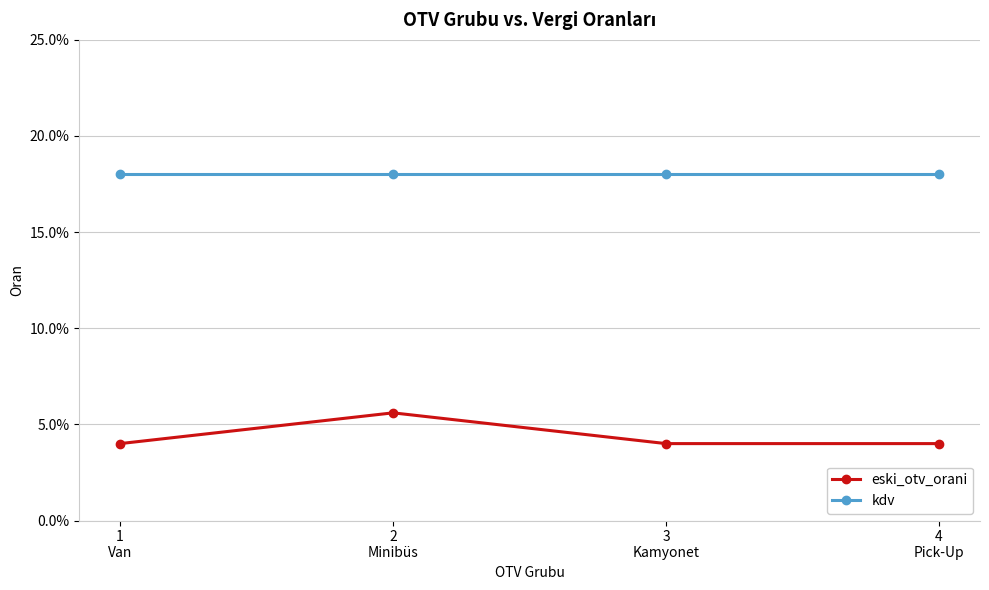

What are all the series names shown in the legend?

eski_otv_orani, kdv